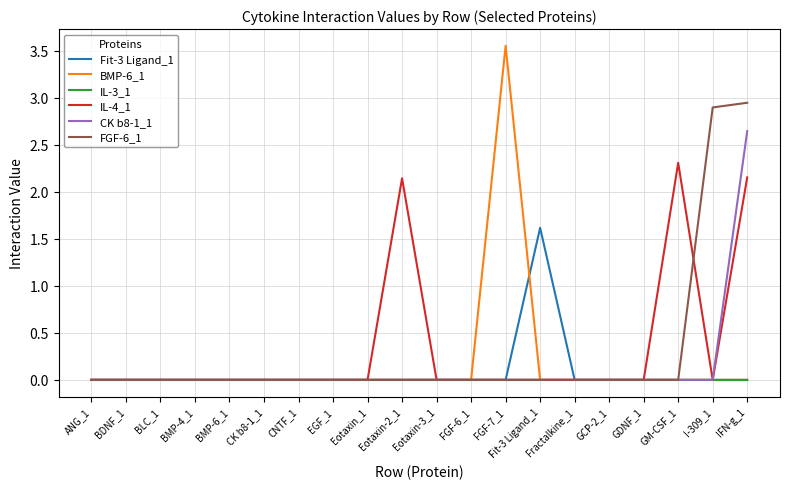

What position from the left is BMP-4_1?

4